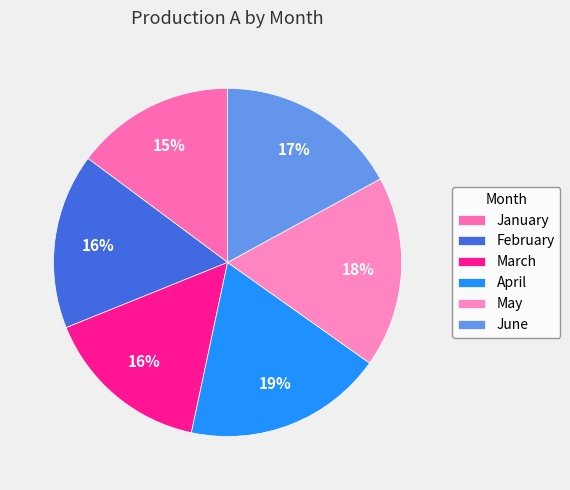

To the nearest percent, what is the combined percentage of April and June?

36%